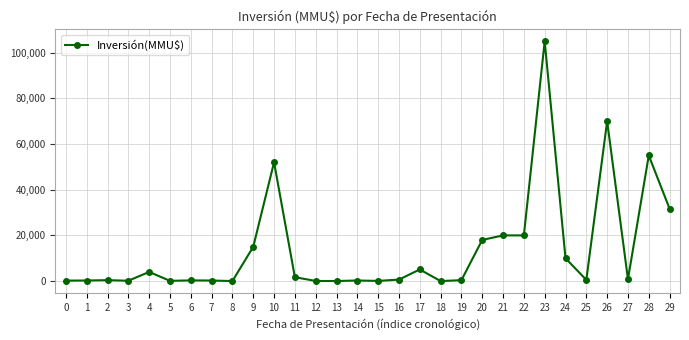

The value at 29 is 31678. True or false?

True